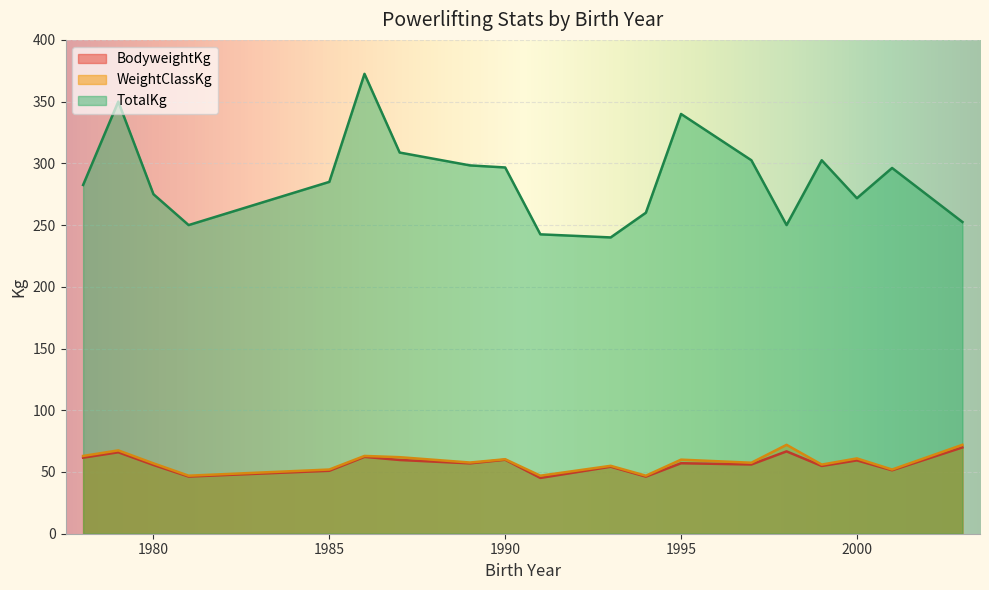

Which series has the largest range (max minus min)?

TotalKg